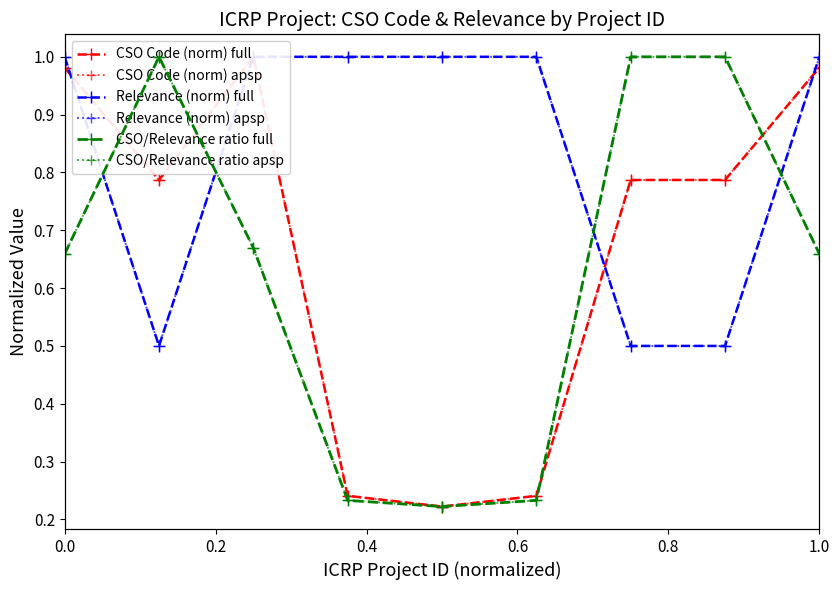

True or false: CSO Code (norm) full has more than 0 points higher than both neighbors.

True